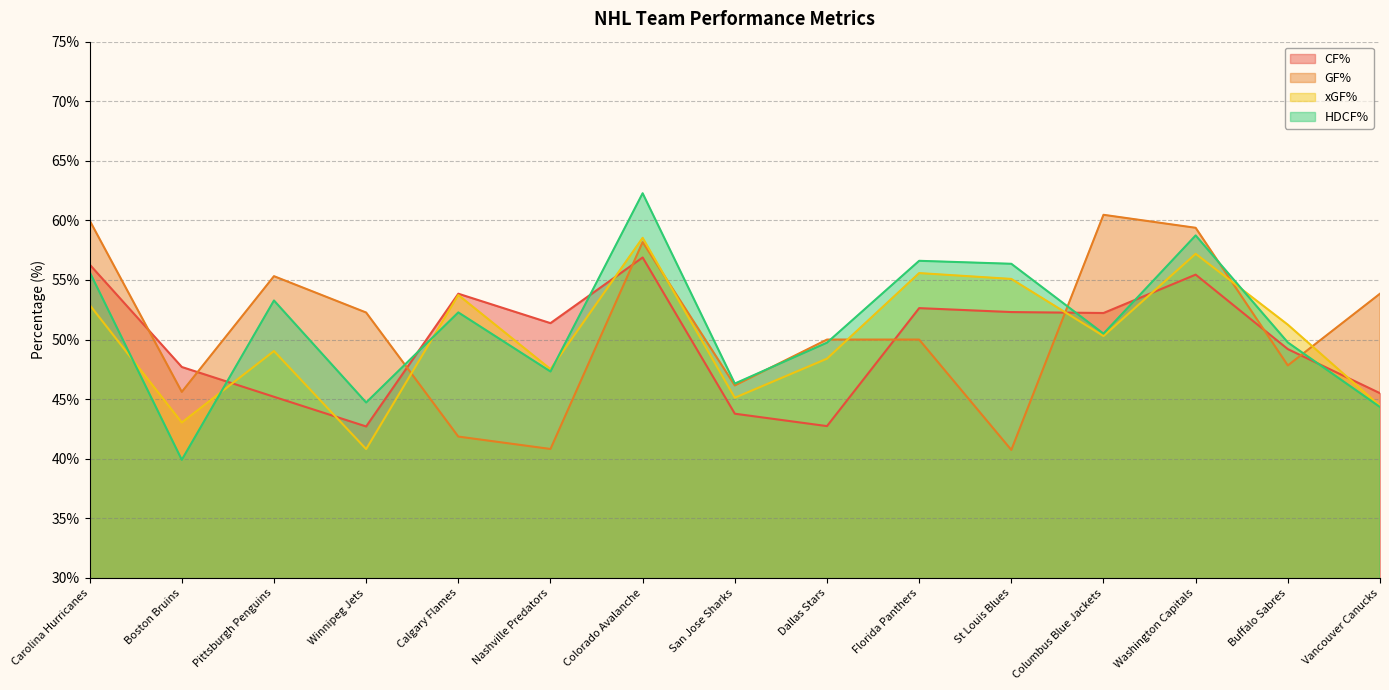

What position from the left is Boston Bruins?

2